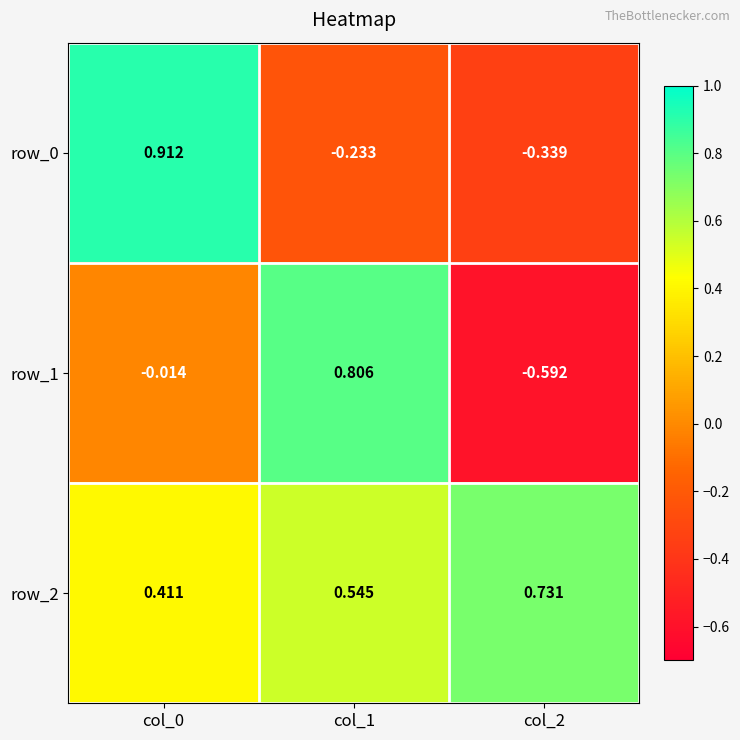

At how many categories does at least one series exceed 0?

3